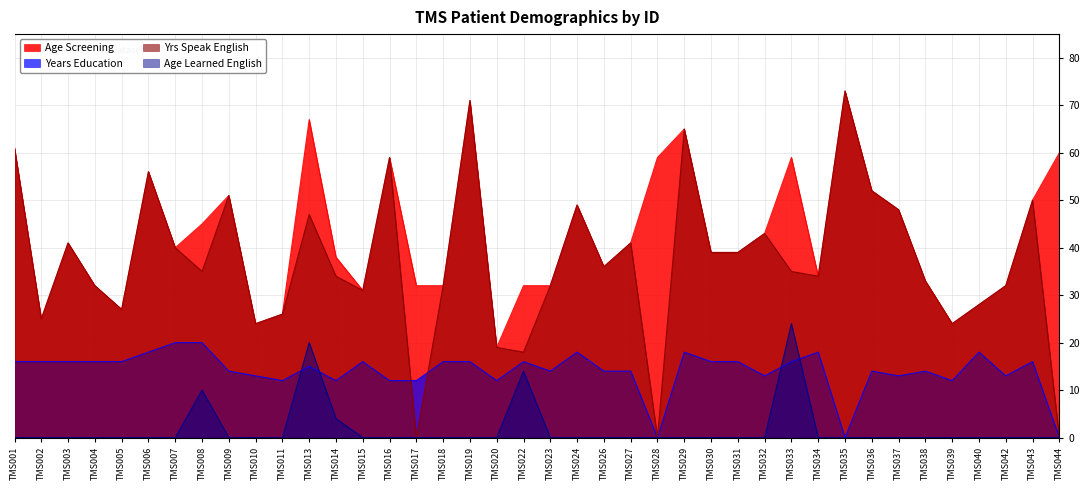

True or false: age_learned_english and age_screening intersect in this chart.

False